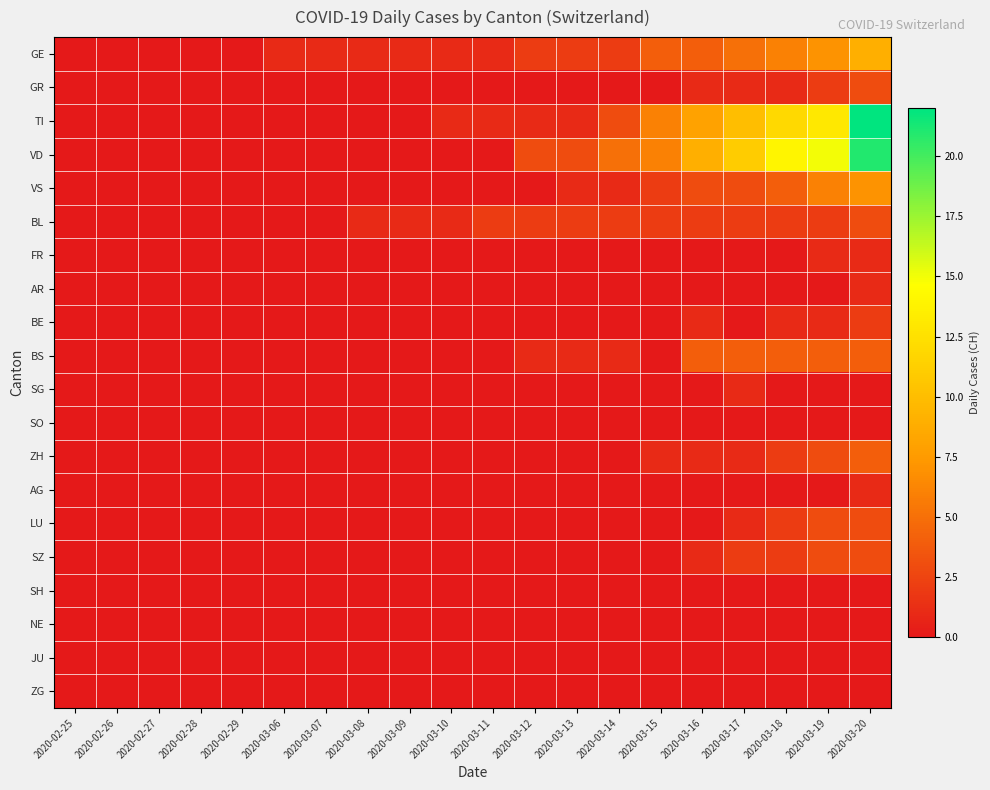

At 2020-03-17, list the series in order from largest to smallest.

VD, TI, GE, BS, VS, BL, SZ, GR, SG, ZH, LU, FR, AR, BE, SO, AG, SH, NE, JU, ZG